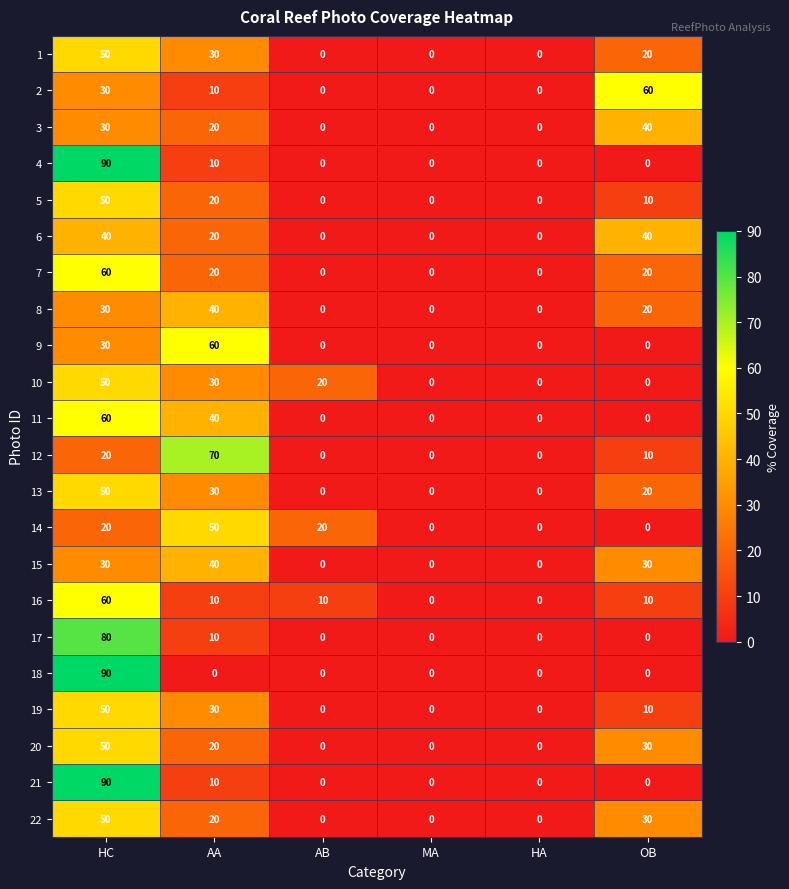

What is the average value of the 21 series?

17